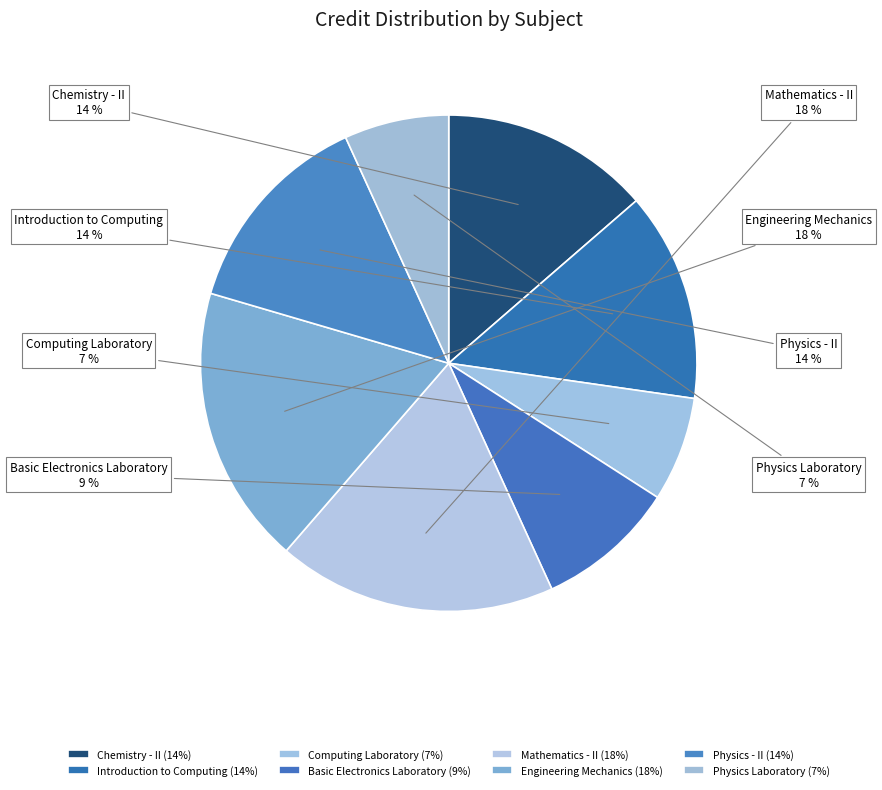

Do Introduction to Computing and Chemistry - II together represent more than half of the pie?

No